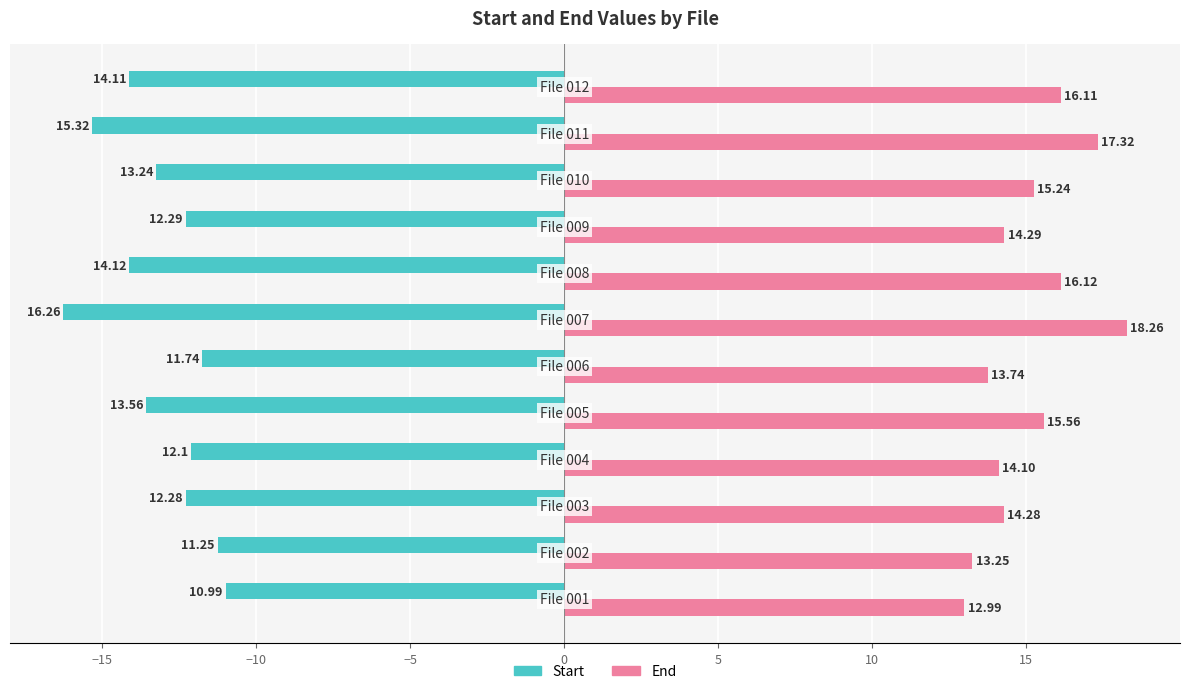

What is the average value of the End series?

15.1